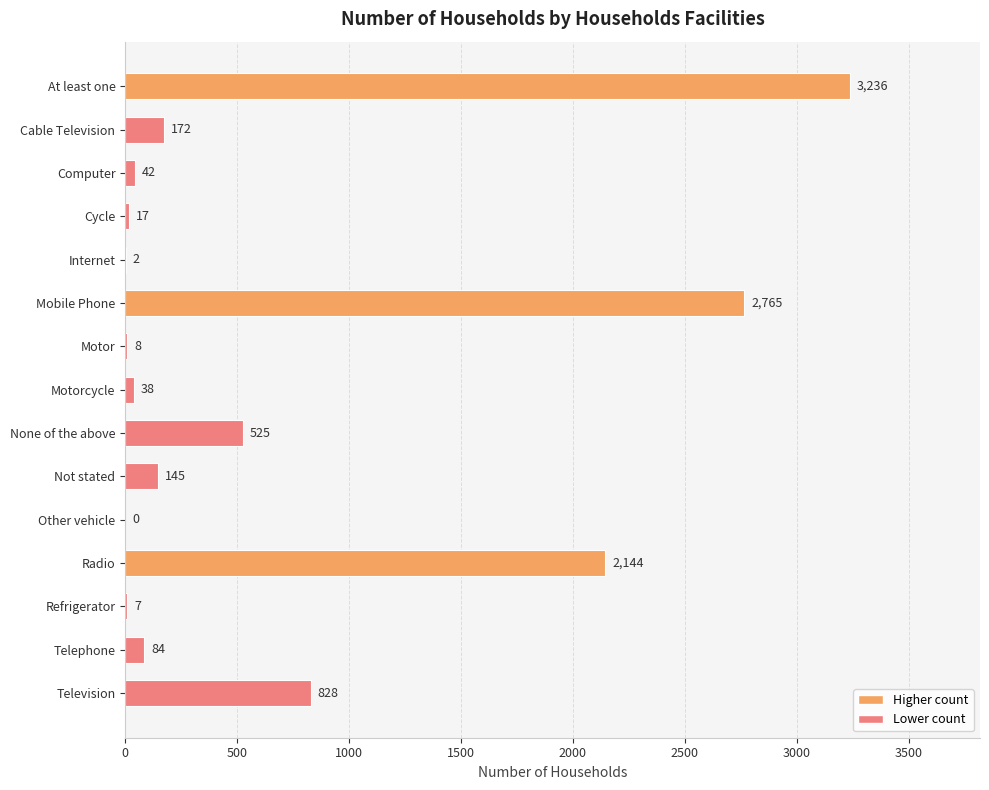

What is the change in value from Internet to Motorcycle?

+36